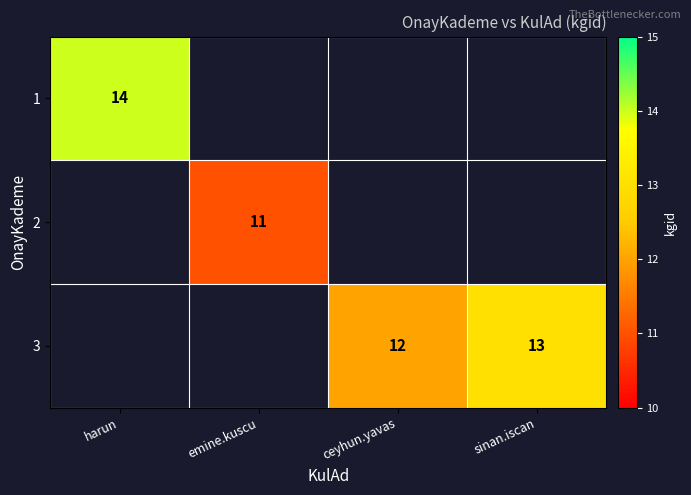

What is the minimum value shown in the chart?

11.0